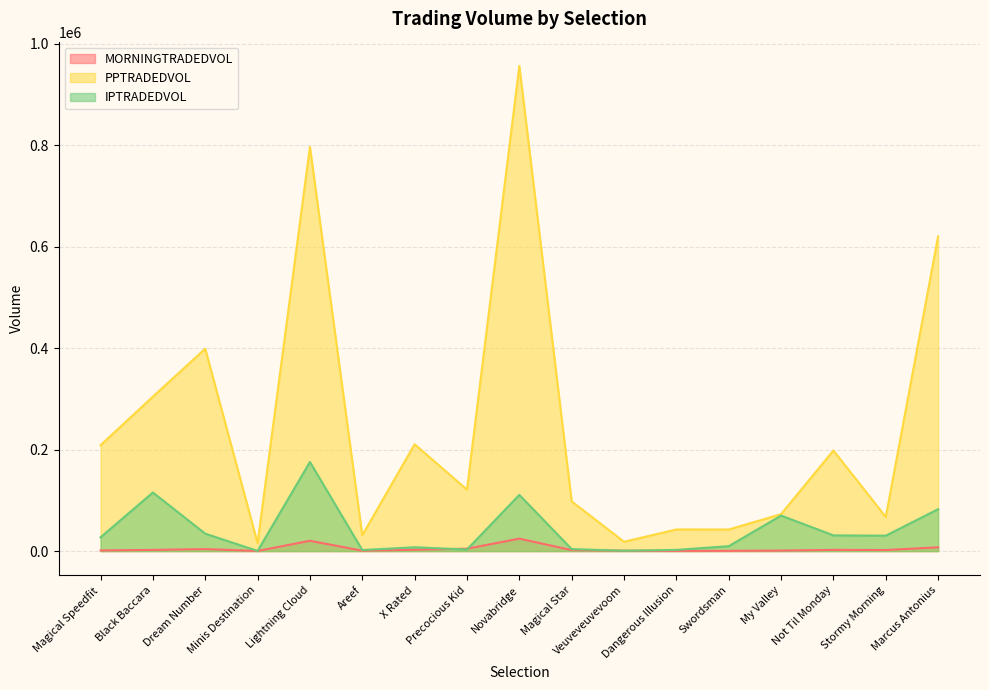

What position from the right is Marcus Antonius?

1